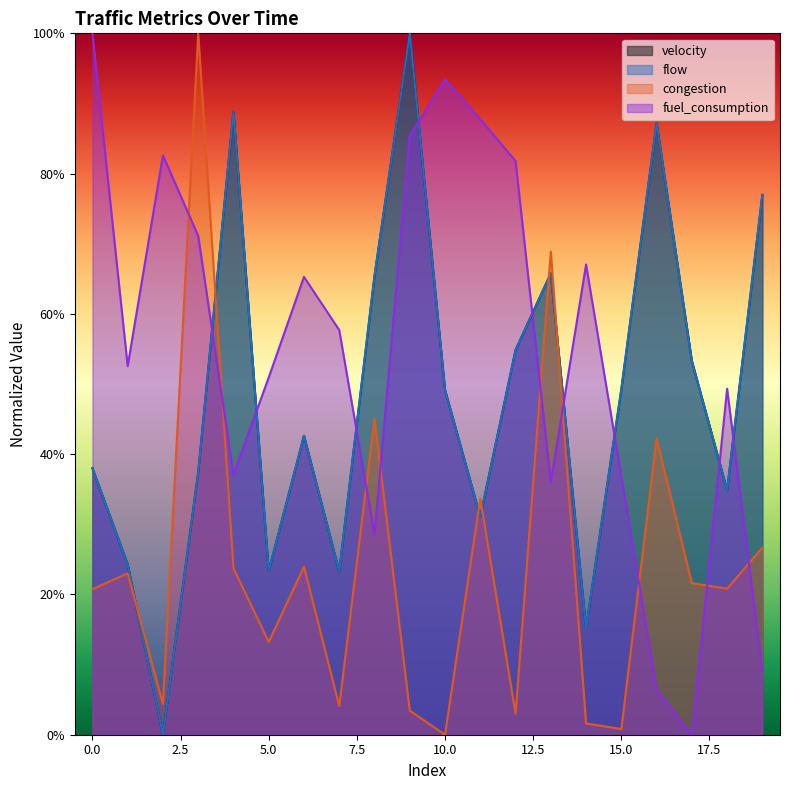

What value does the fuel_consumption series have at 15?

0.4